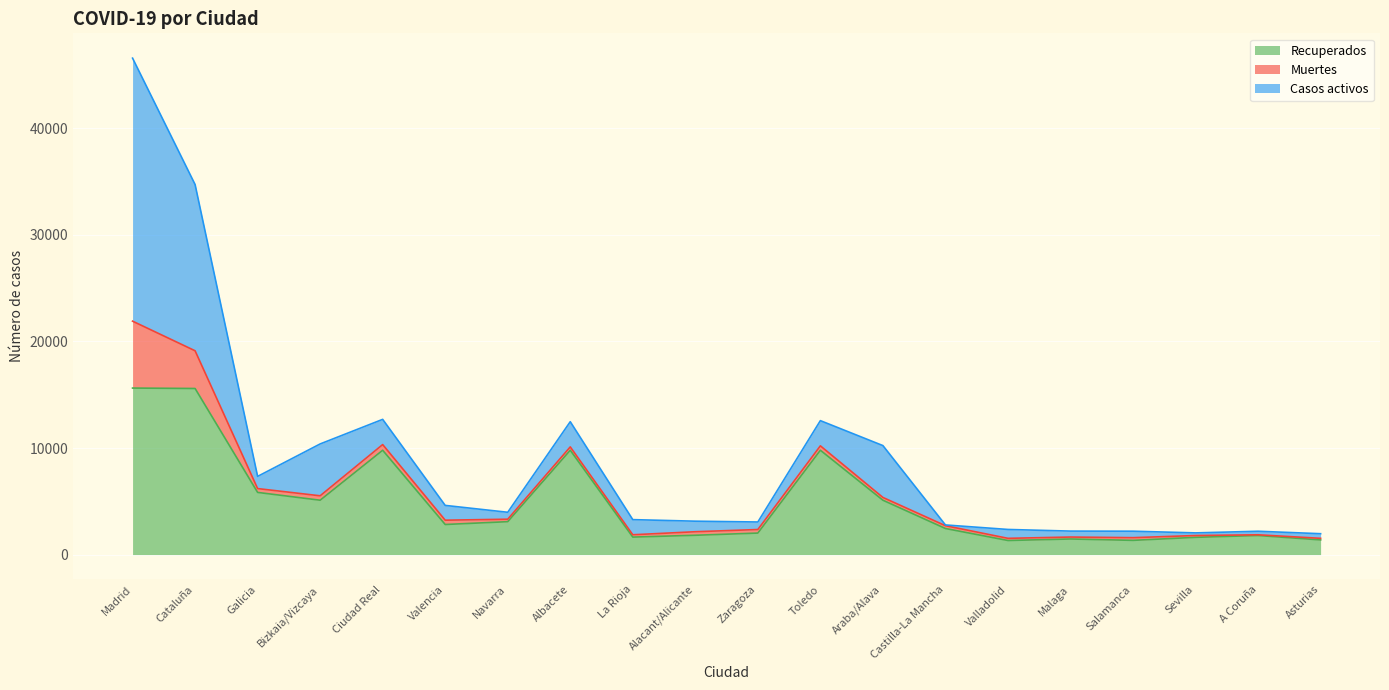

Between Valladolid and Zaragoza, which is larger?

Zaragoza